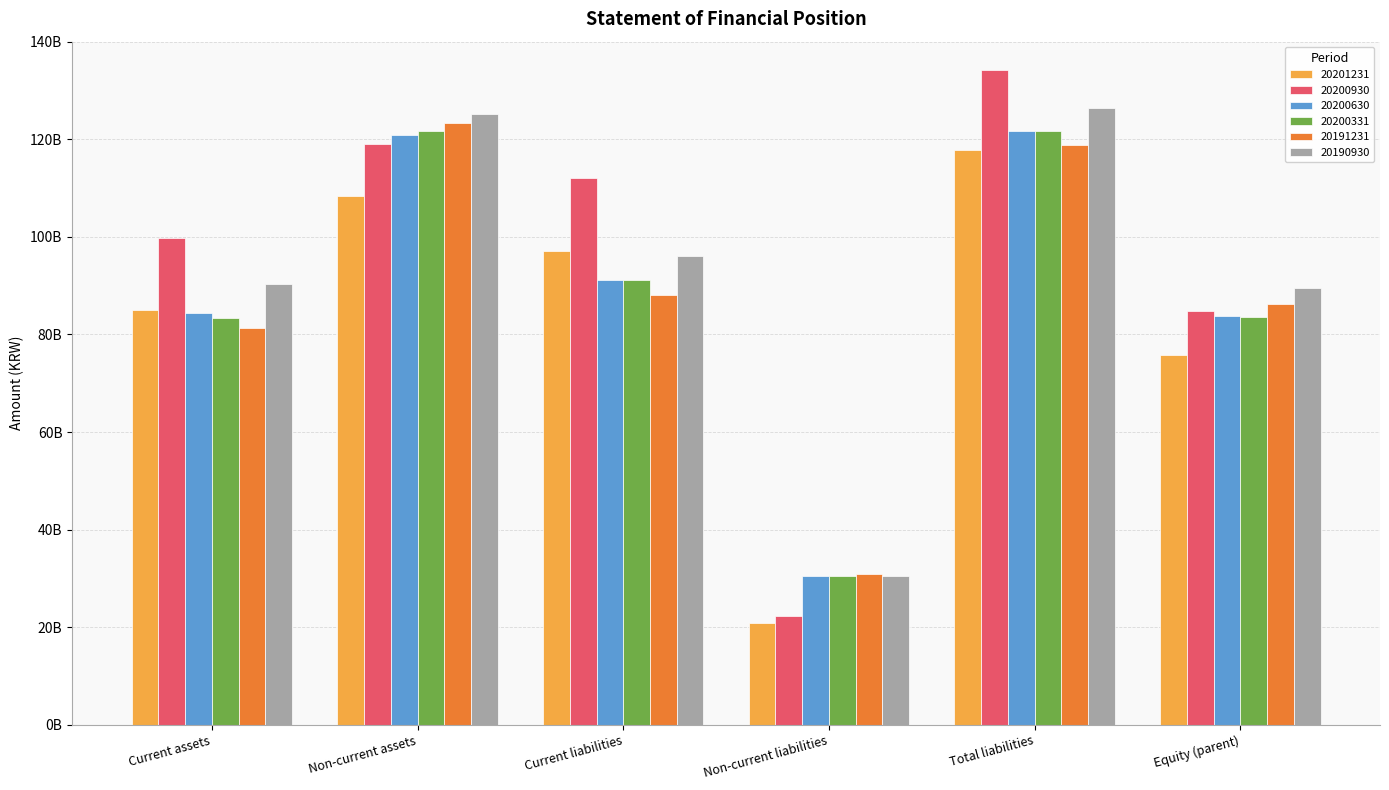

Reading left to right, transcribe all the data shown in this chart.

20201231: 84958318093	108315289519	97019714616	20778023542	117797738158	75863307256
20200930: 99687446430	119008738514	111985765940	22257025710	134242791650	84724379708
20200630: 84308989460	120807506377	91152044616	30492098840	121644143456	83749754462
20200331: 83301098144	121656143654	91213471040	30394280704	121607751744	83620008308
20191231: 81384039997	123407576717	88016986311	30850548799	118867535110	86166403162
20190930: 90296514226	125196508946	96034791395	30400679736	126435471131	89430936222